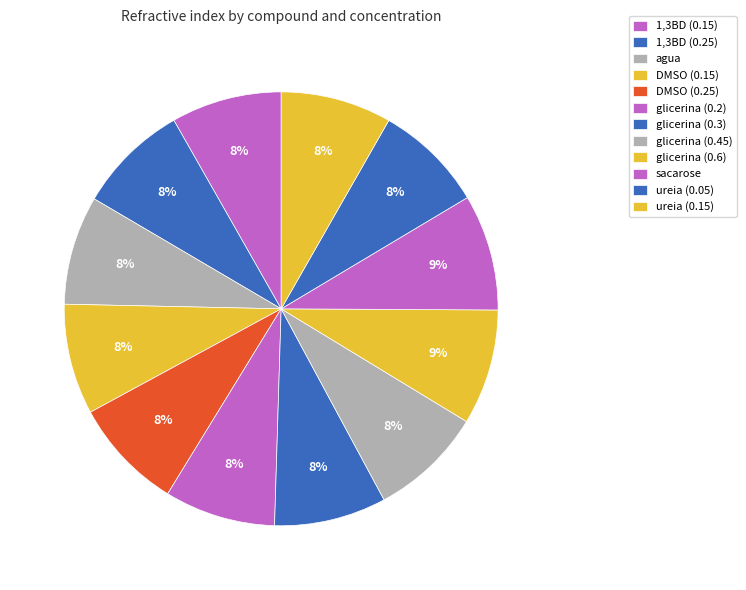

How many slices are in this pie chart?

12